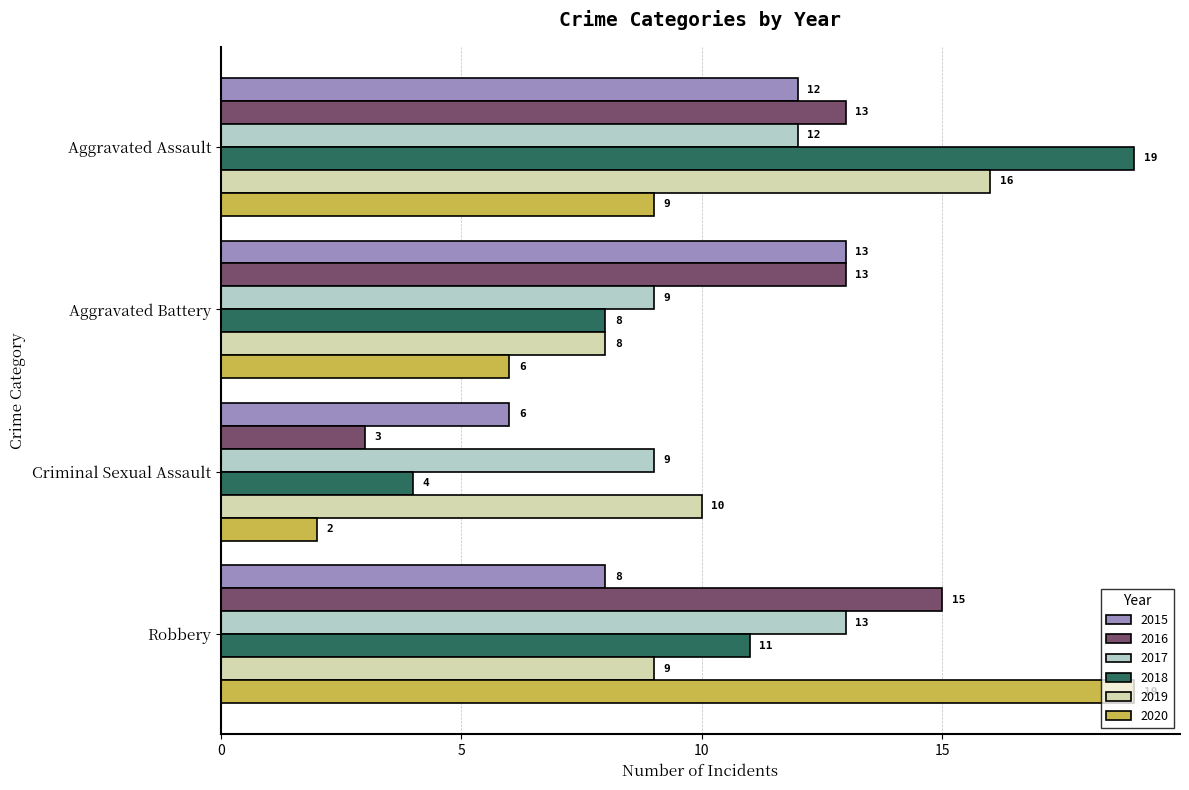

What is the maximum value shown in the chart?

19